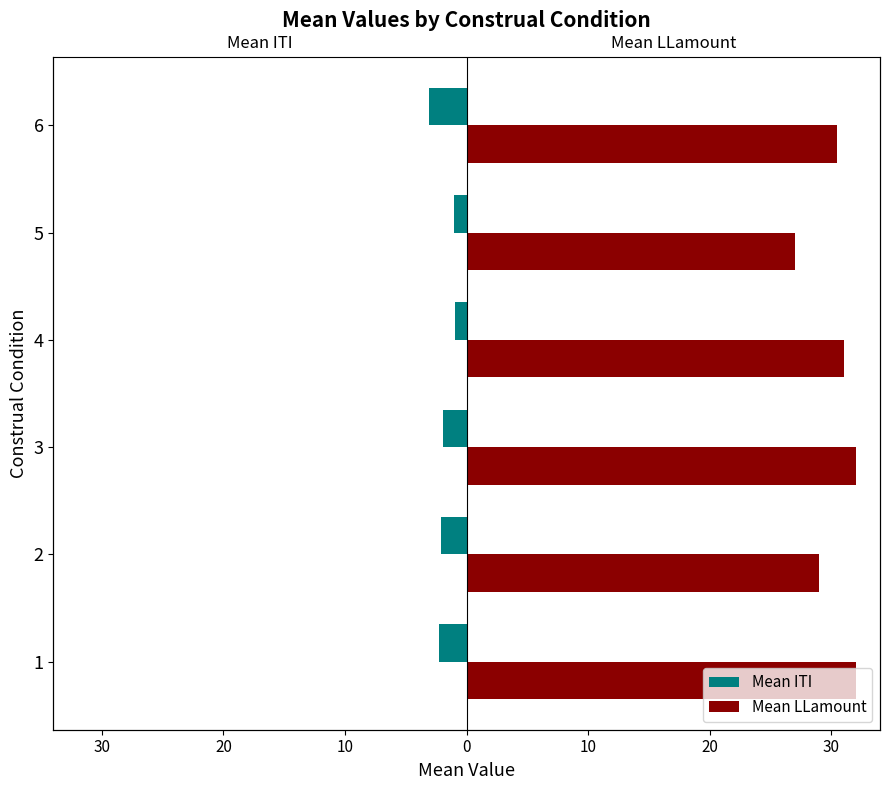

Which has a higher value, 4 or 6?

4